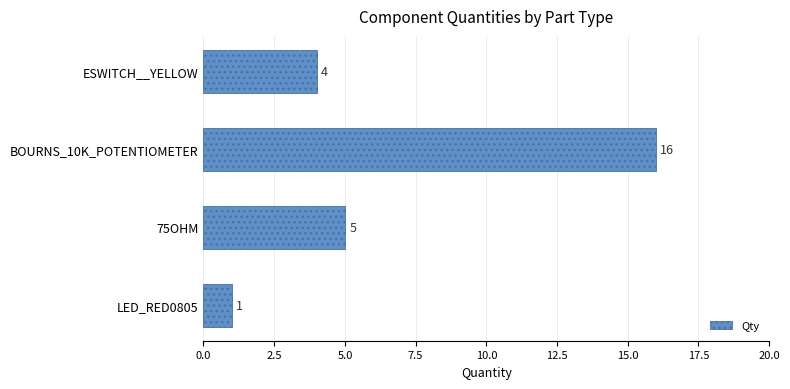

What is the difference between the maximum and minimum values?

15